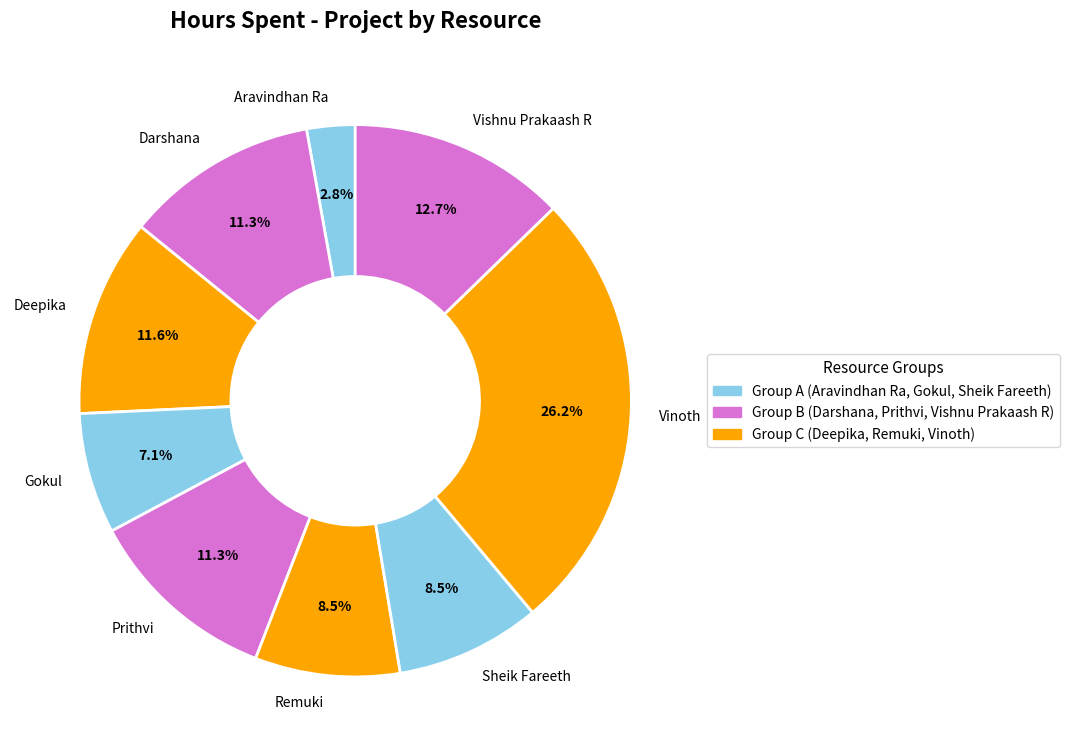

Is Prithvi the majority of the pie?

No